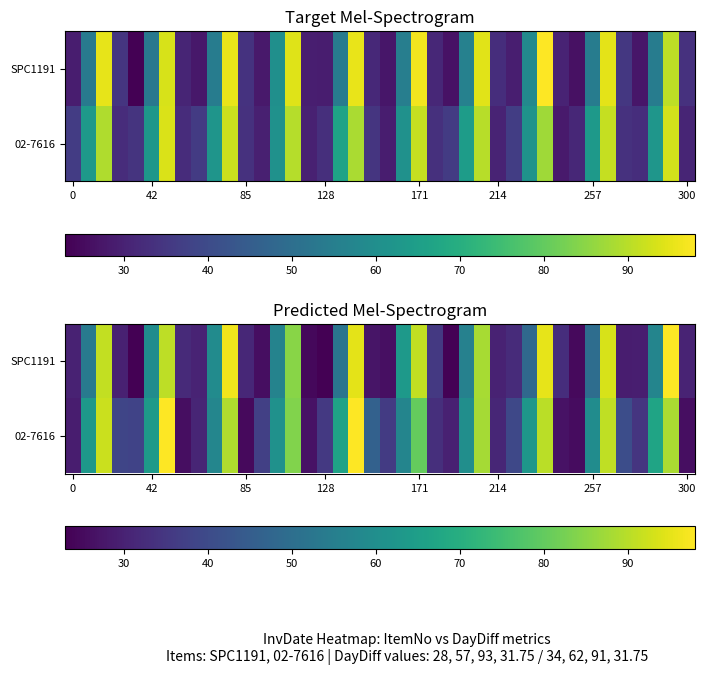

At 42, list the series in order from smallest to largest.

SPC1191, 02-7616